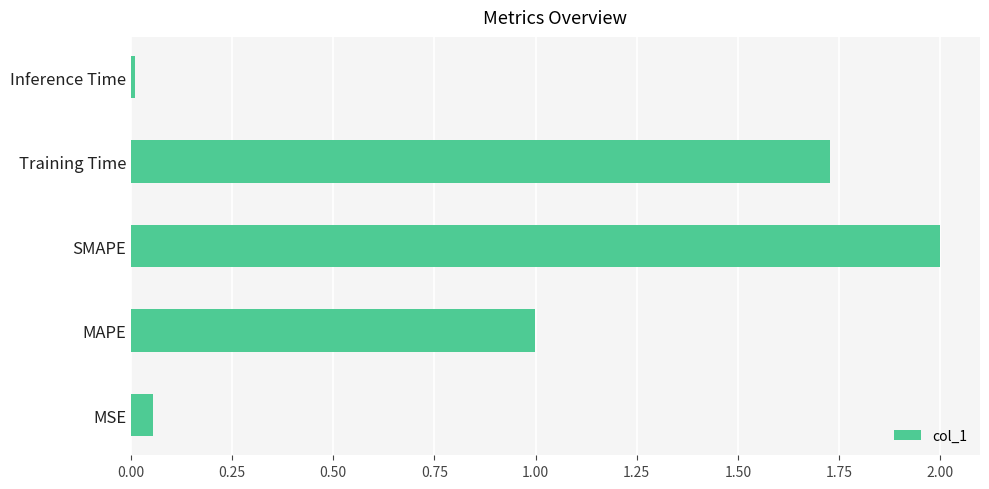

List the labels in order of value, smallest first.

Inference Time, MSE, MAPE, Training Time, SMAPE